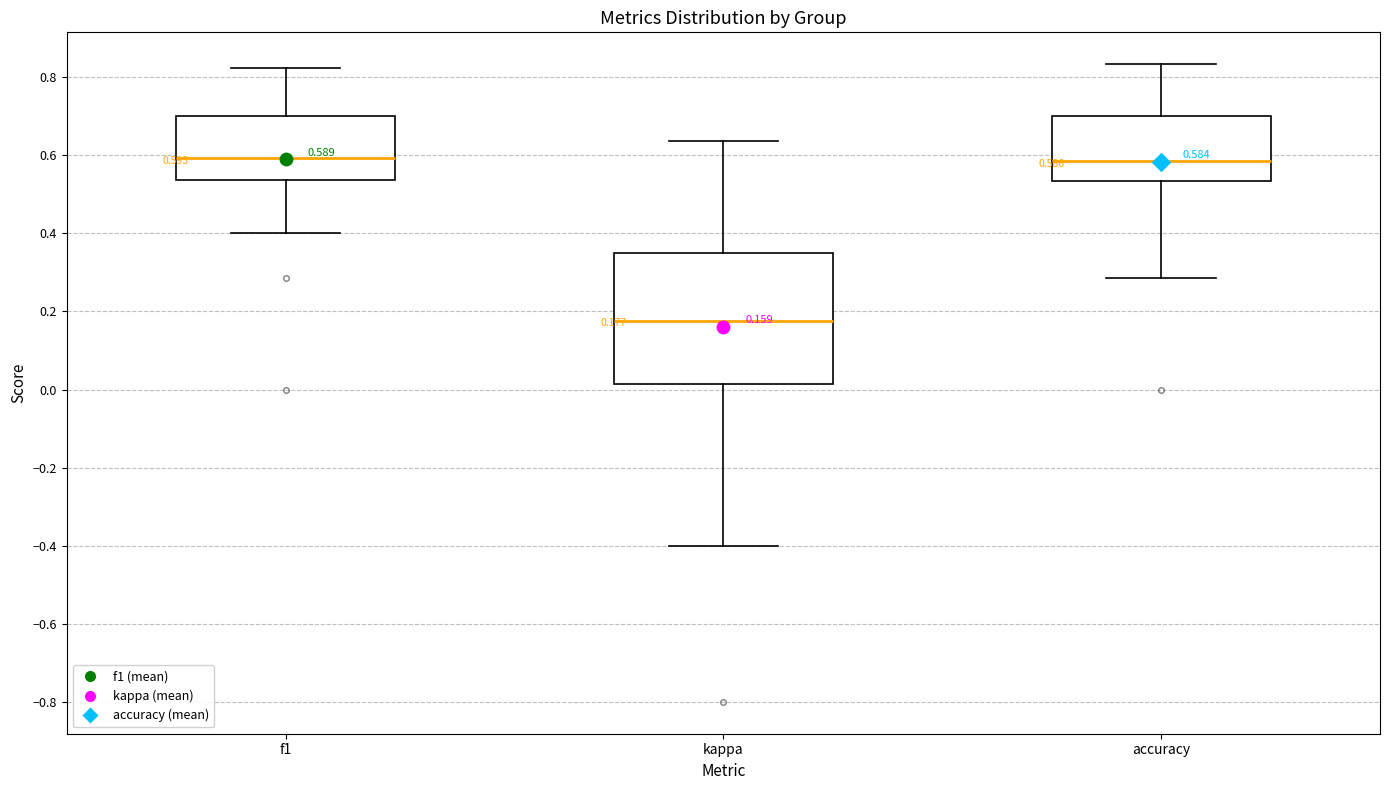

Comparing the boxes themselves (not the whiskers), which one is the tallest?

kappa